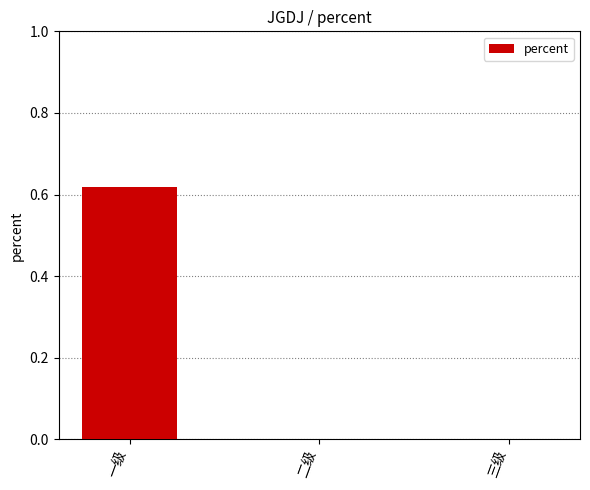

The chart shows a value of 0.3 at 一级. True or false?

False